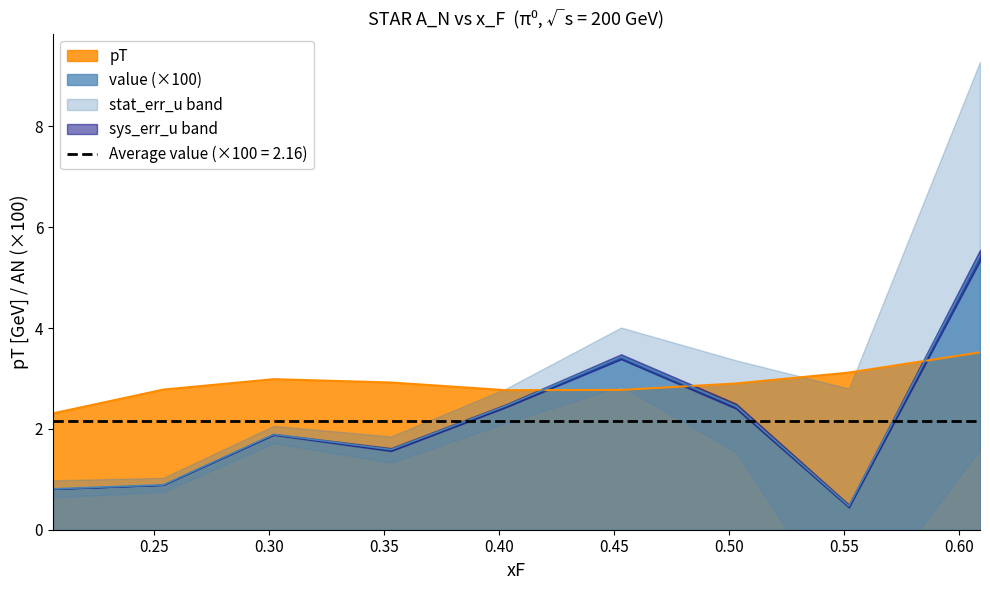

The value of pT at 0.206 is 3.9. True or false?

False